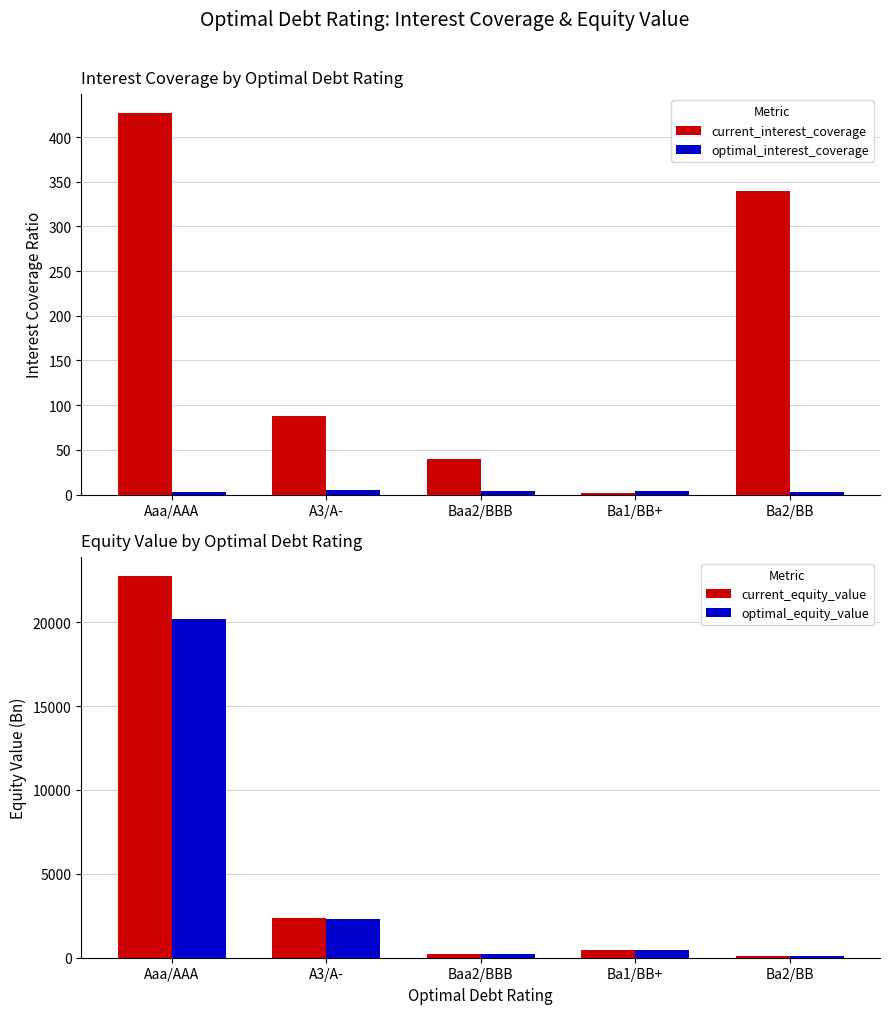

At which label does current_interest_coverage first exceed 87?

Aaa/AAA